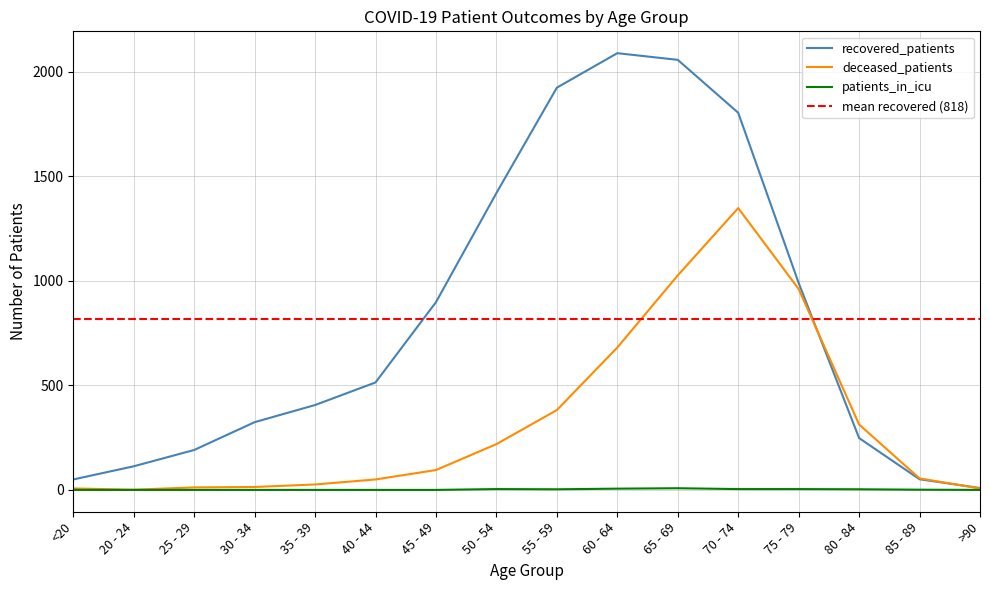

Where does the patients_in_icu series first go above 1?

50 - 54